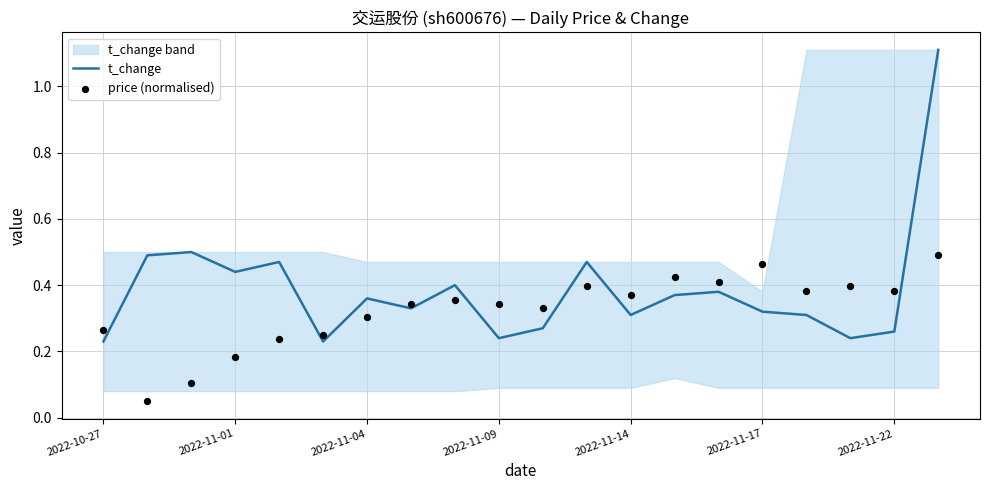

Which series has the largest total across all categories?

t_change